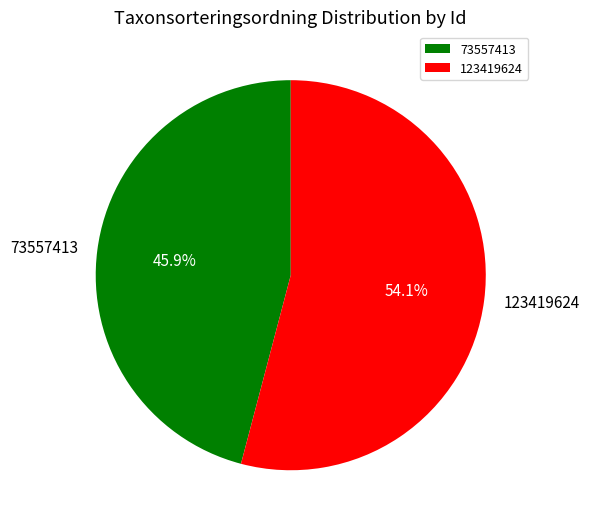

Count the number of slices in the pie.

2